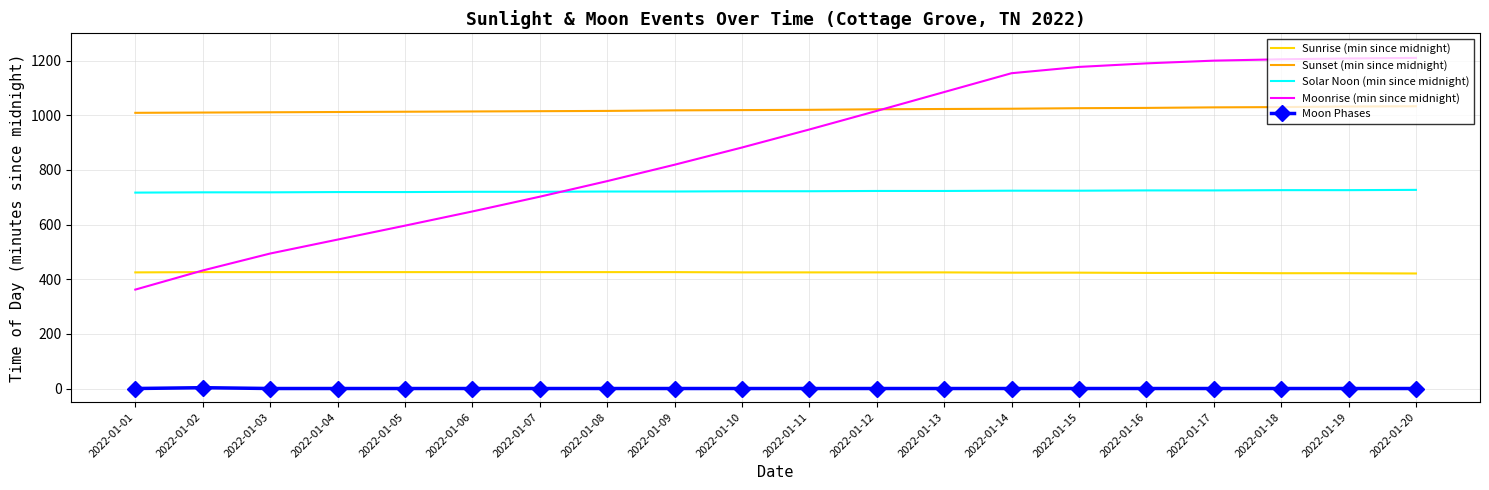

What is the lowest value of the Sunrise (min since midnight) series?

421